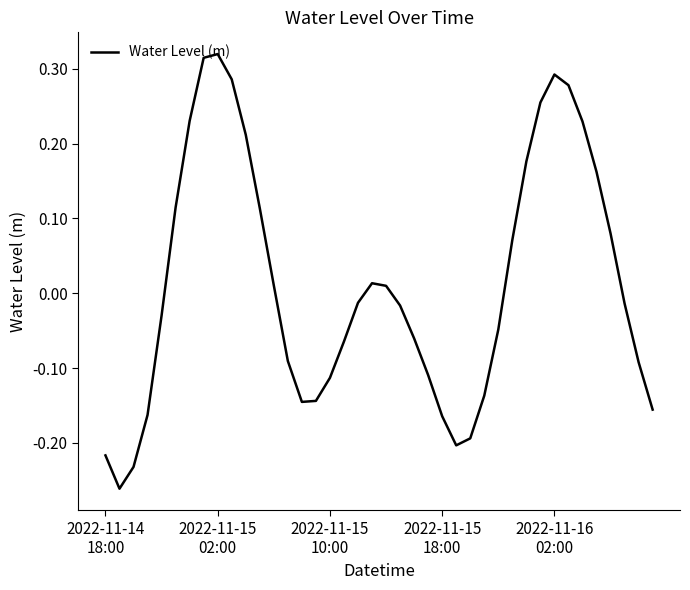

How many positive values are there?

18